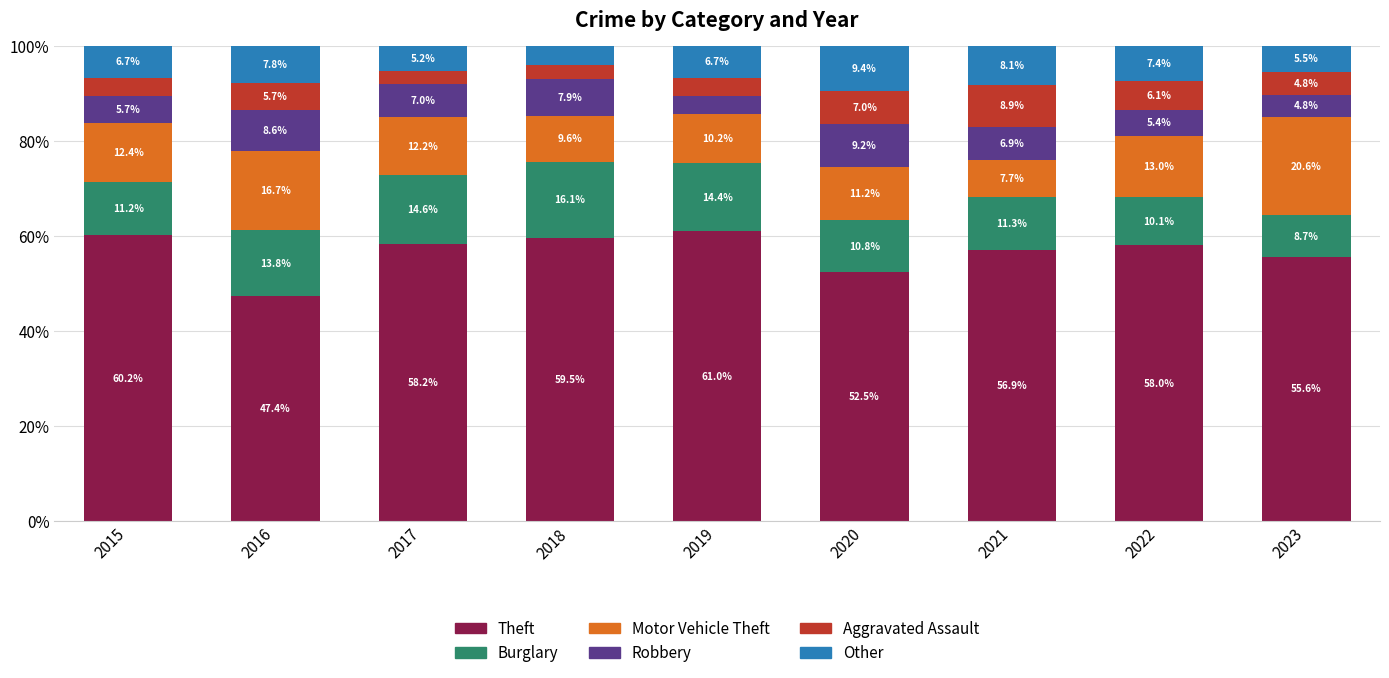

What is the minimum value for Theft?

47.4